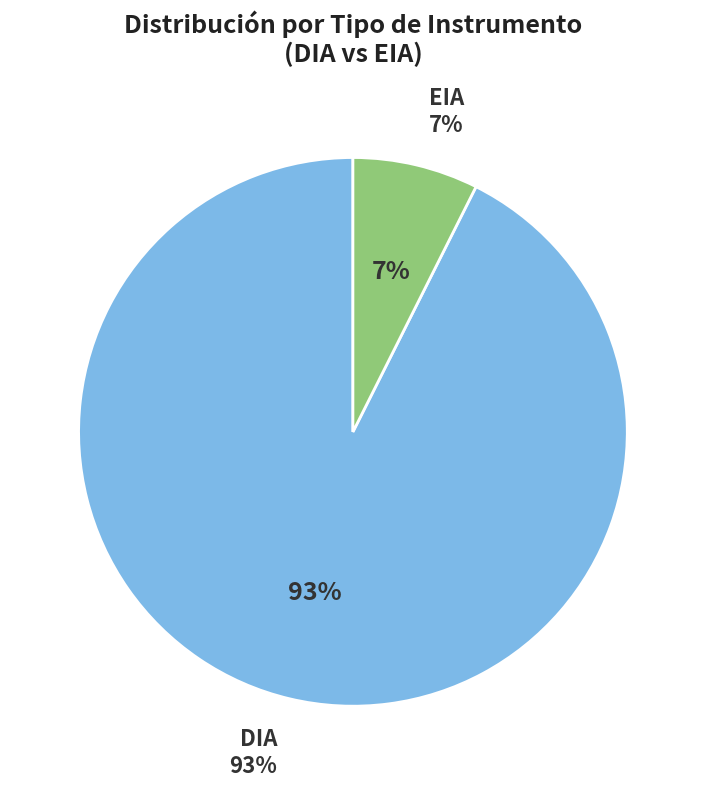

What is the smallest slice in the pie chart?

EIA